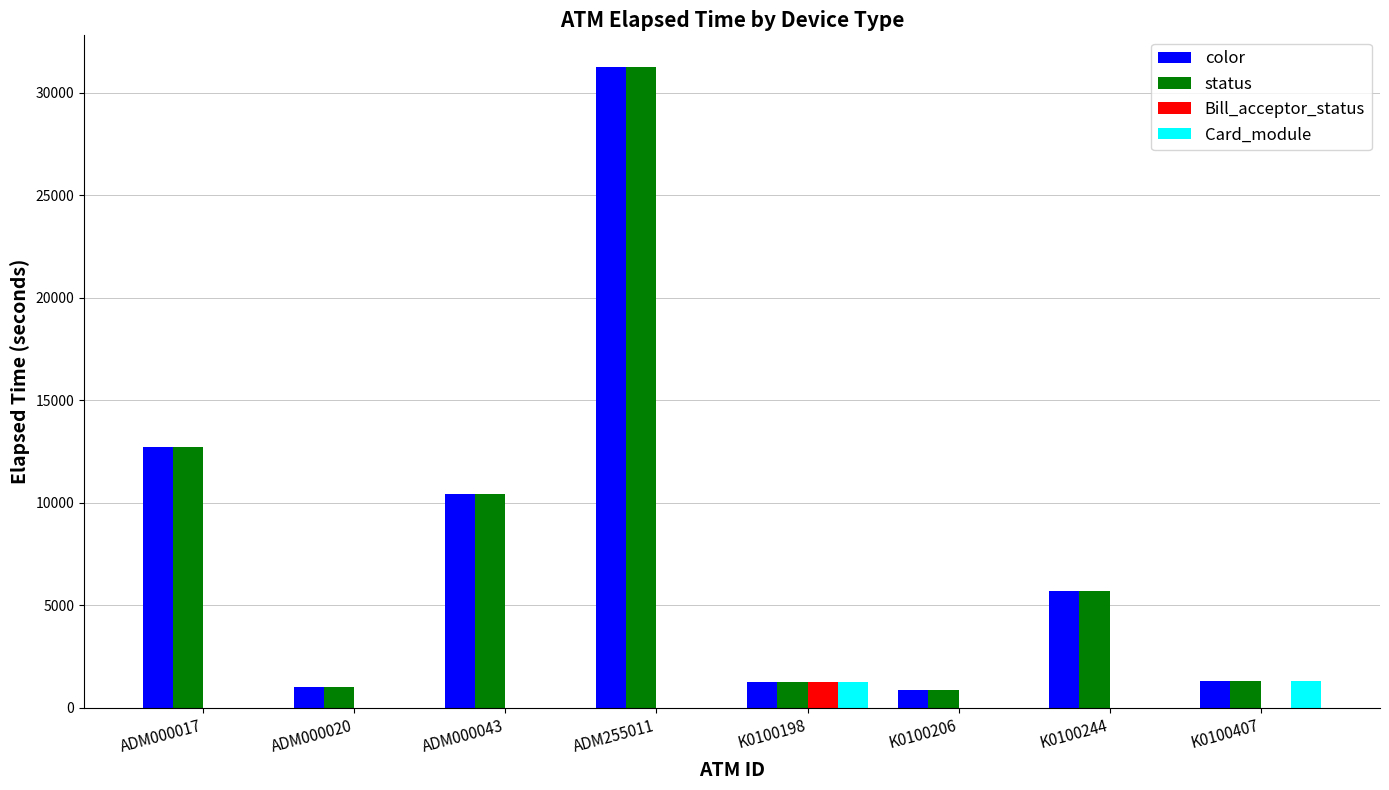

At which label is status closest to 16049?

ADM000017